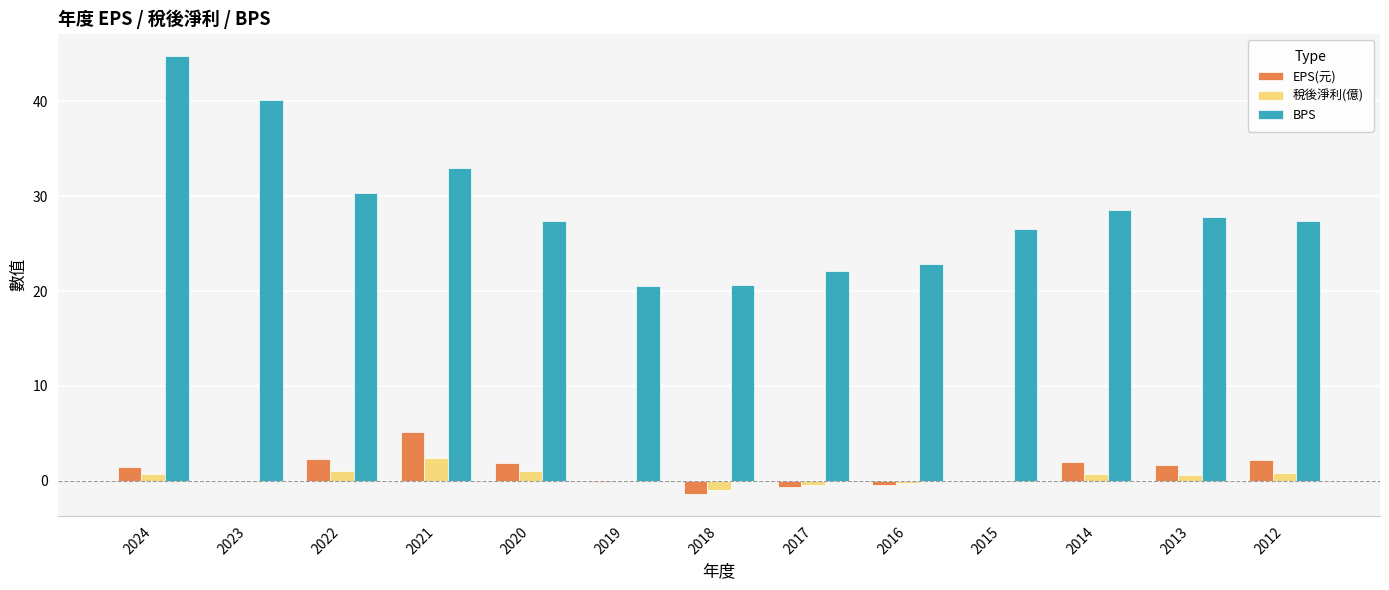

Which series changed the most between 2024 and 2013?

BPS